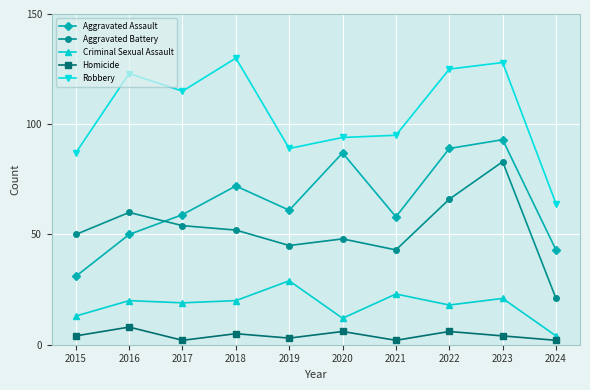

Which series has the widest spread of values?

Robbery